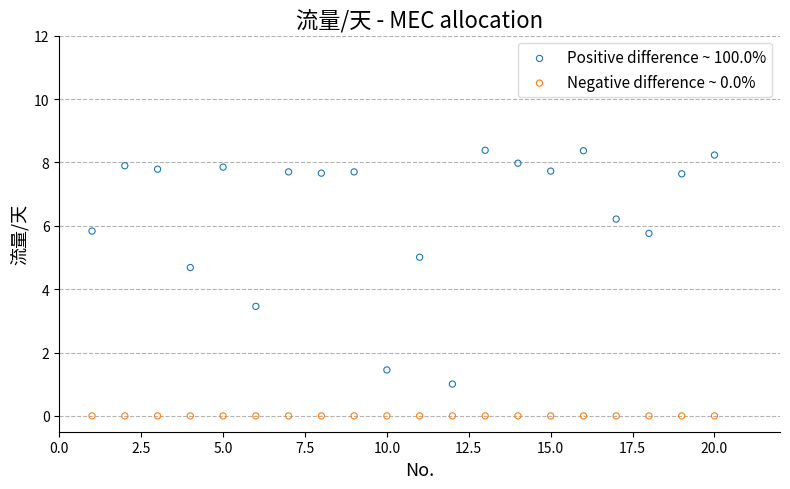

Which series reaches the minimum Y coordinate?

Negative difference ~ 0.0%